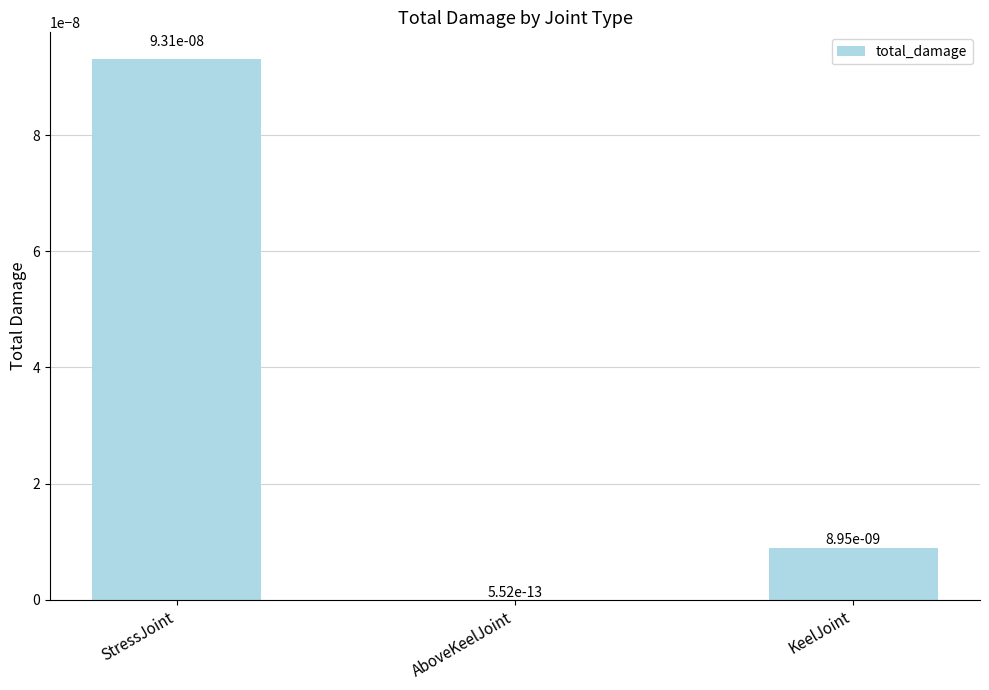

The chart shows a value of 0.0 at KeelJoint. True or false?

True